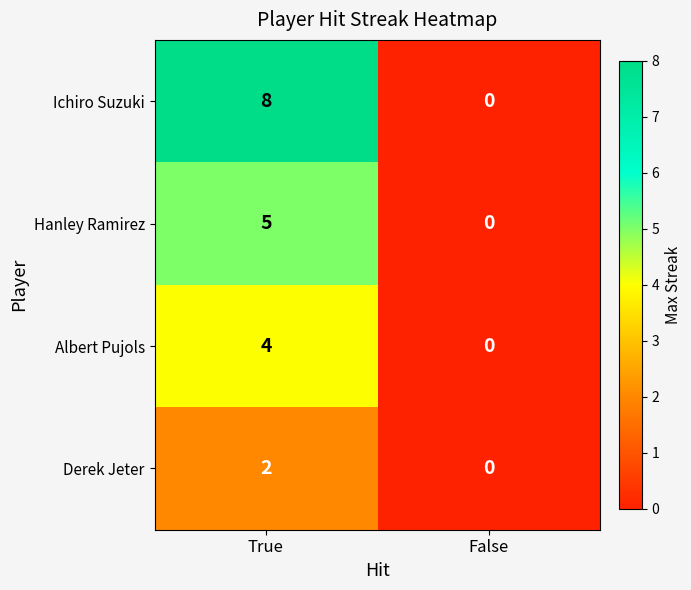

Reading right to left, list all the values displayed in this chart.

Ichiro Suzuki: 0	8
Hanley Ramirez: 0	5
Albert Pujols: 0	4
Derek Jeter: 0	2